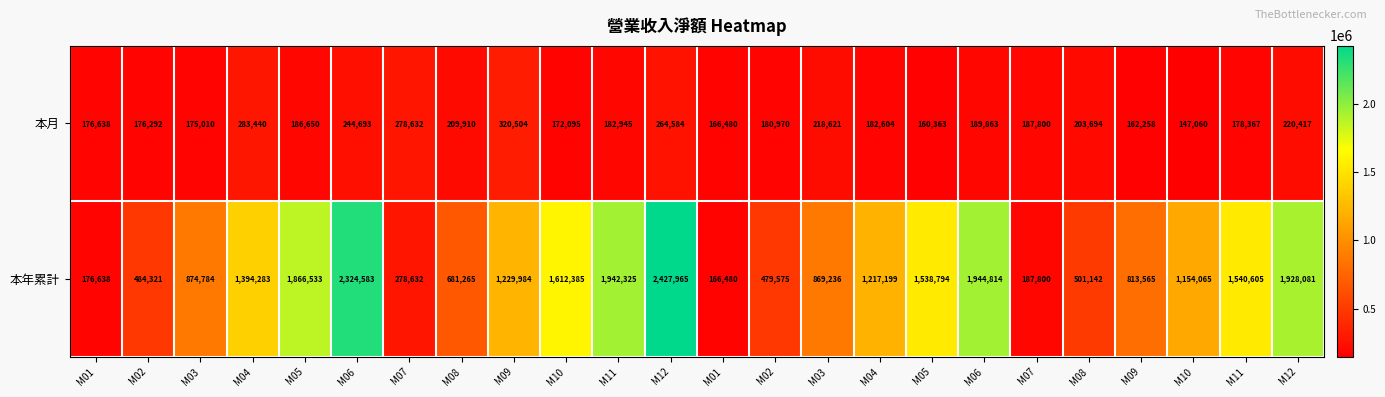

How many data points in 本月 are less than 186650?

12